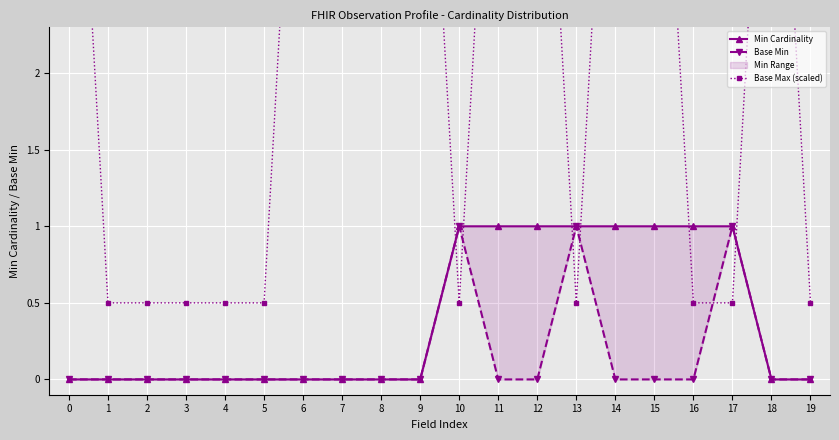

What value does the Base Max (scaled) series have at 15?

5.0